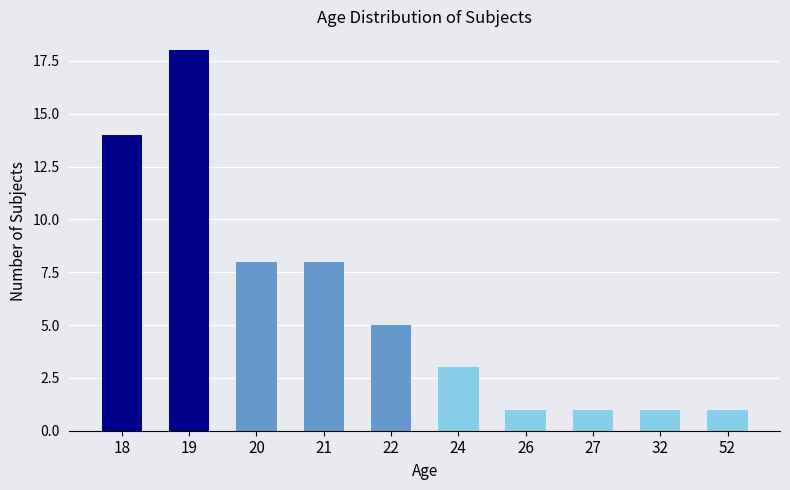

At which label does the data first exceed 5?

18